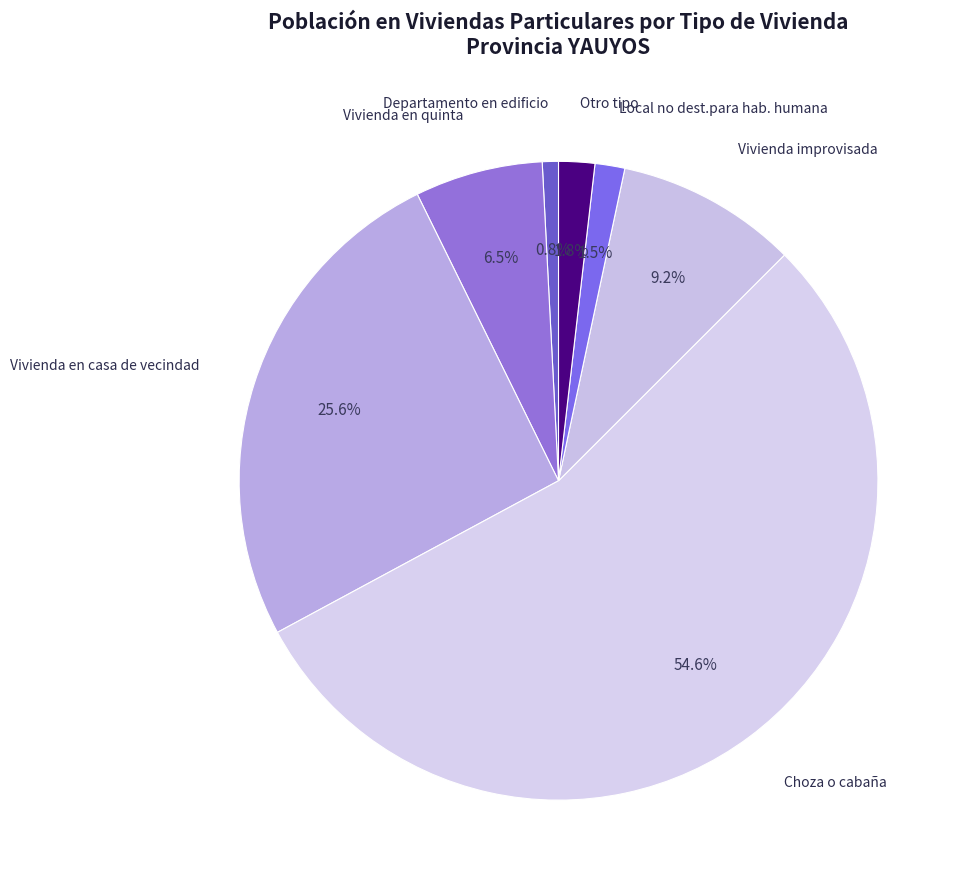

What is the largest slice in the pie chart?

Choza o cabaña